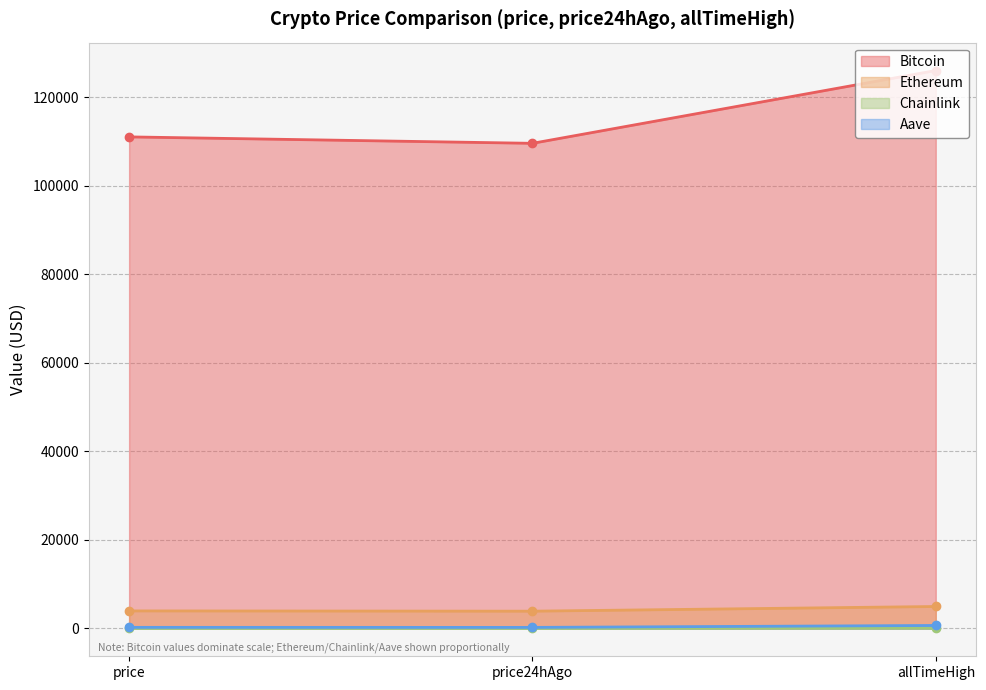

True or false: Ethereum has a value of 3950.4 at price.

True